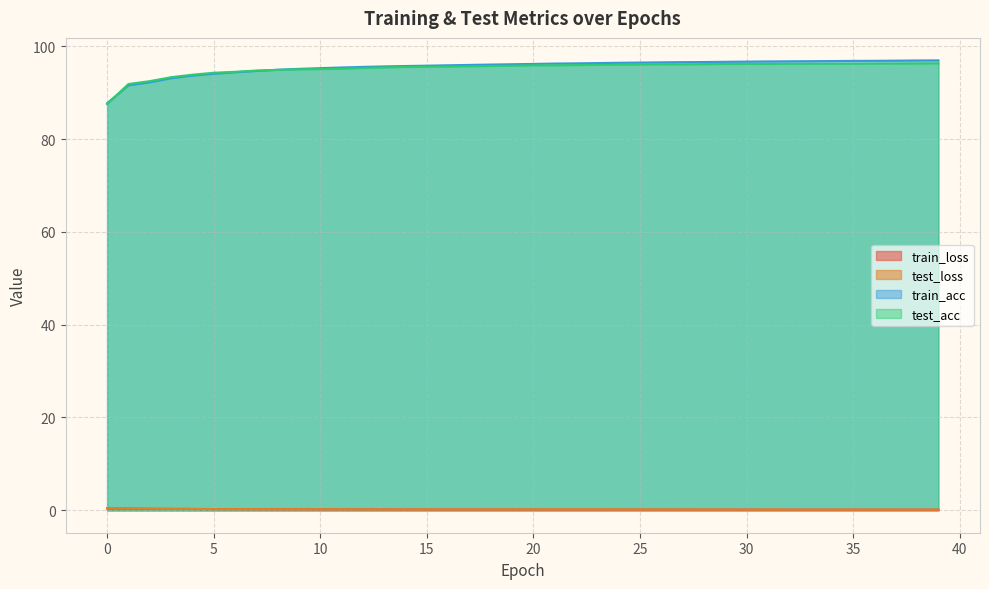

What is the greatest value displayed?

97.0